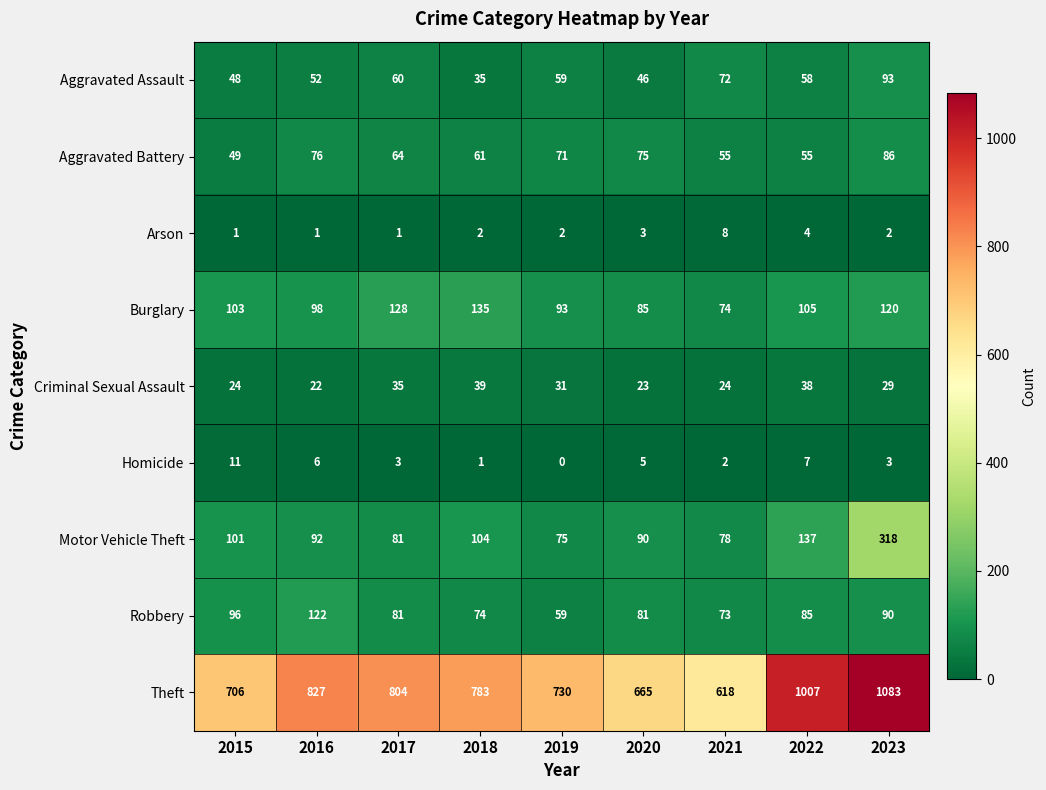

The Robbery series shows 96 at 2015. True or false?

True